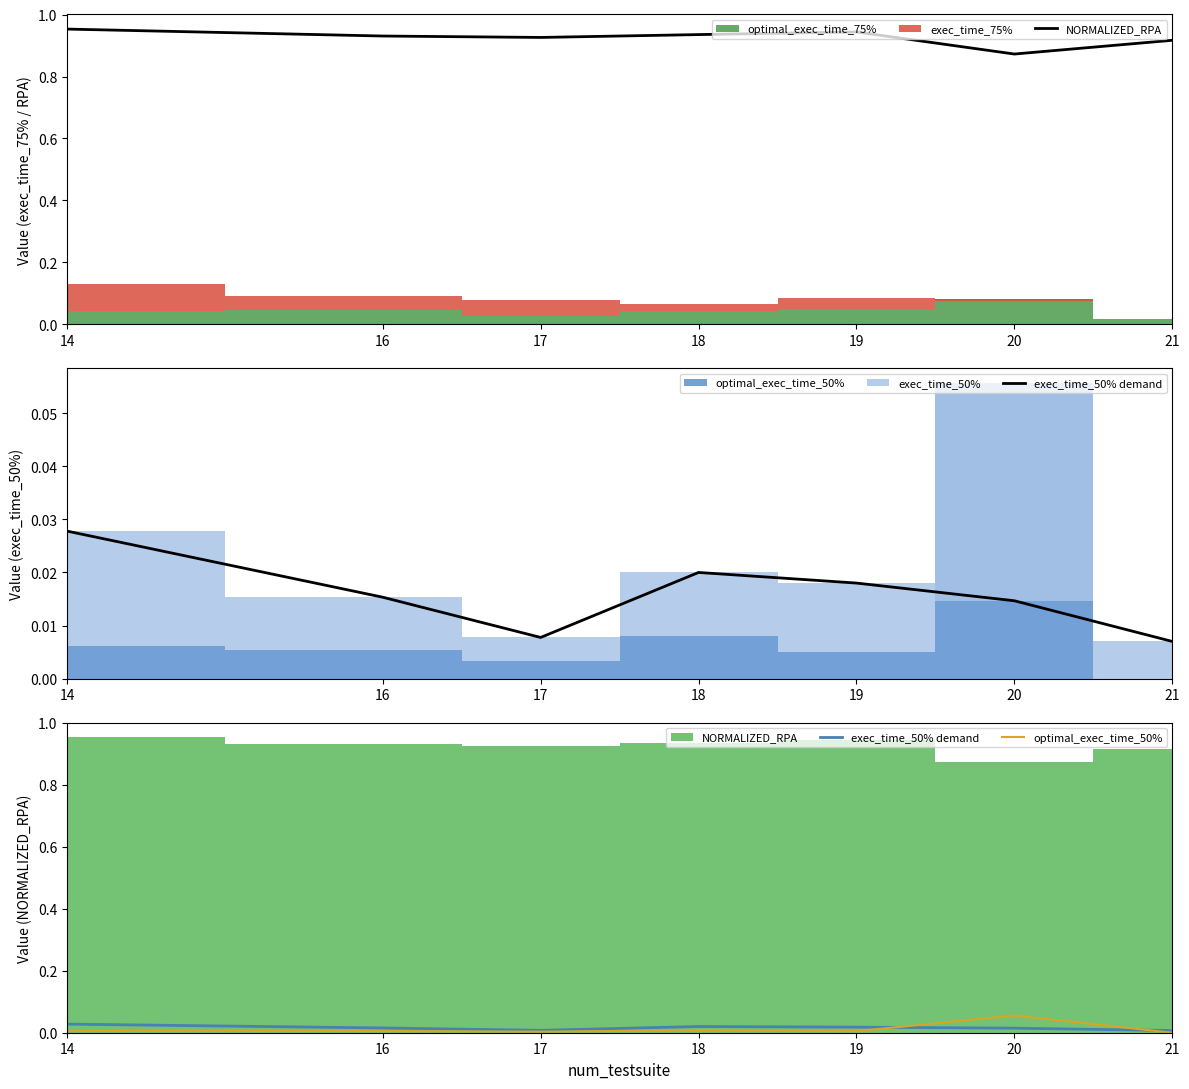

Which series has the largest total across all categories?

NORMALIZED_RPA